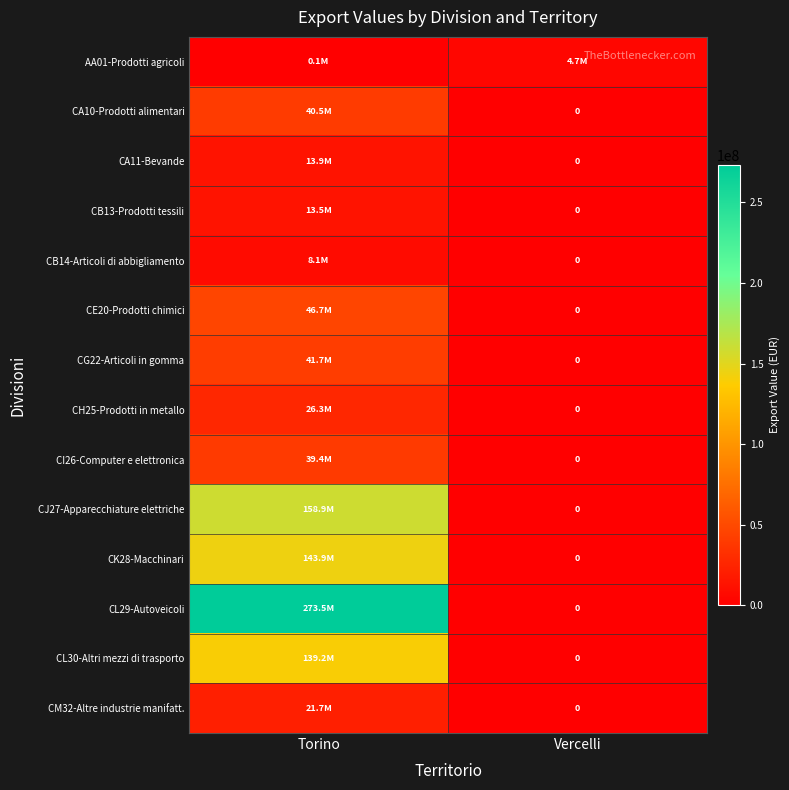

What is the sum of the CL29-Autoveicoli values at Vercelli and Torino?

273476075